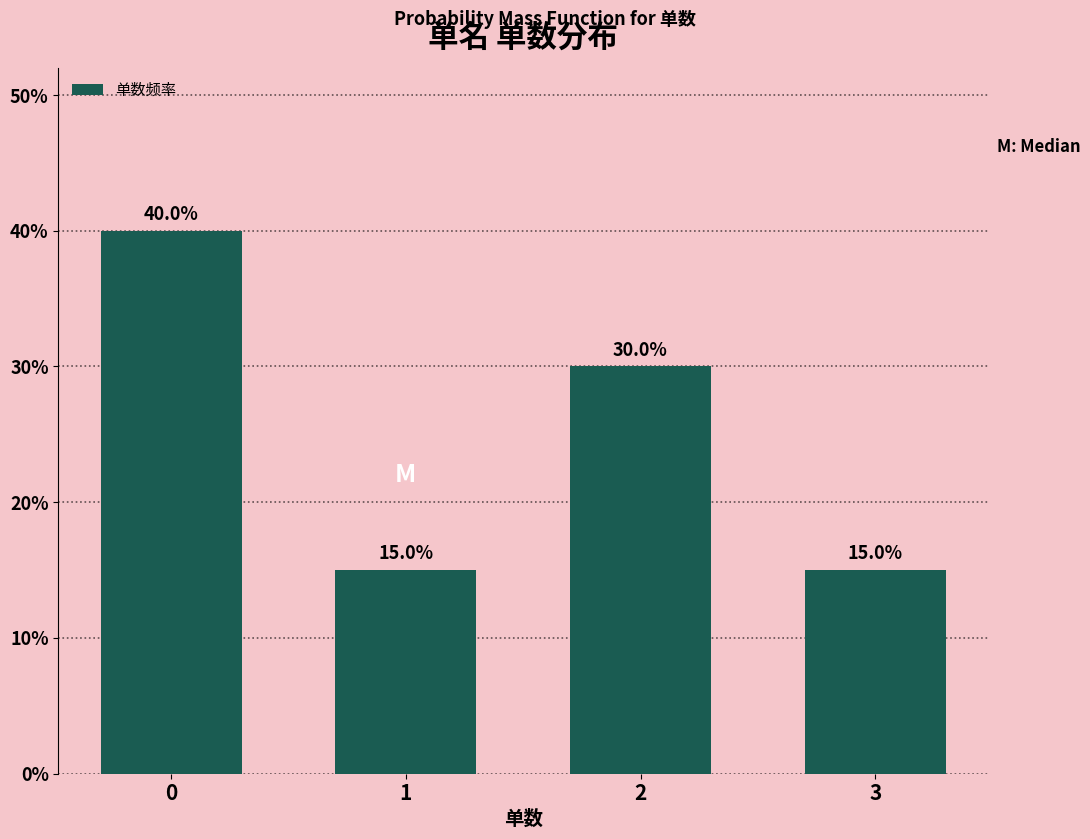

Reading left to right, transcribe all the data shown in this chart.

0=40	1=15	2=30	3=15